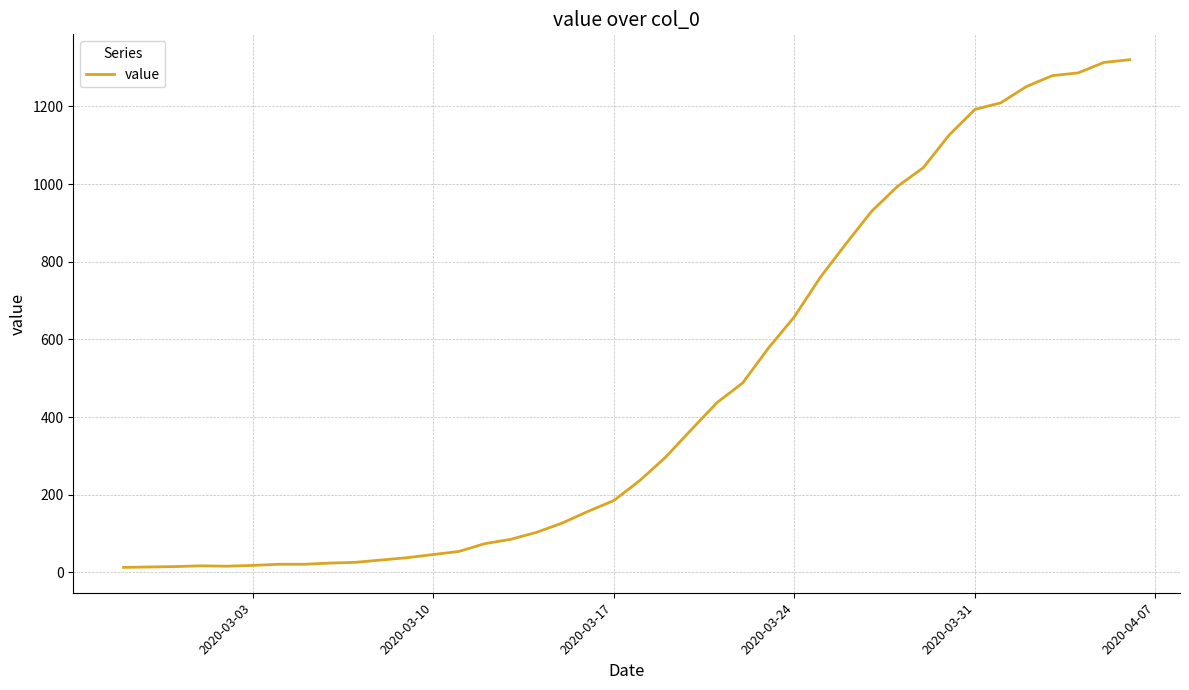

What is the maximum value shown in the chart?

1320